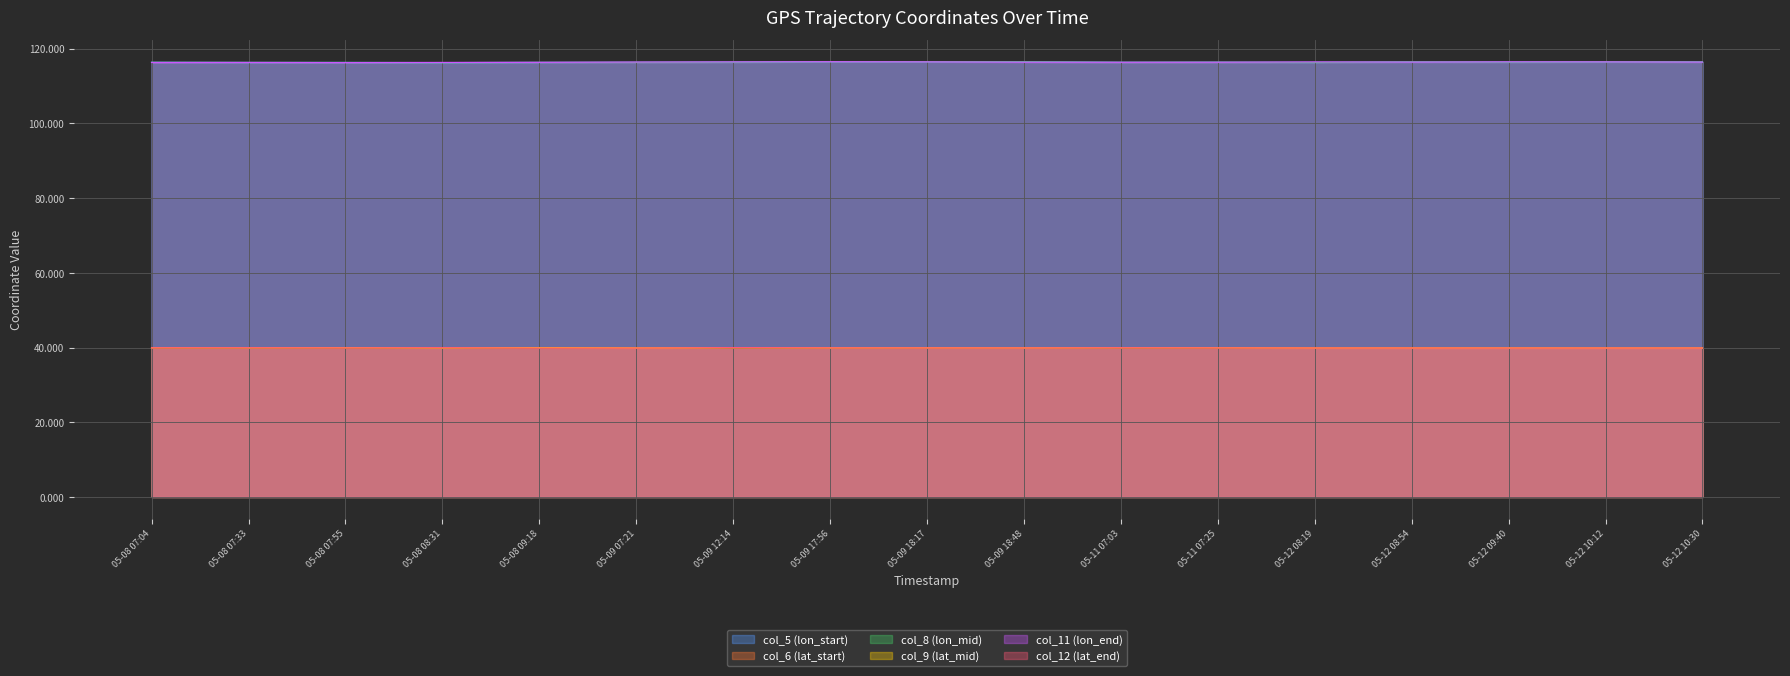

List the series in order of their peak value, highest first.

col_5 (lon_start), col_8 (lon_mid), col_11 (lon_end), col_12 (lat_end), col_9 (lat_mid), col_6 (lat_start)